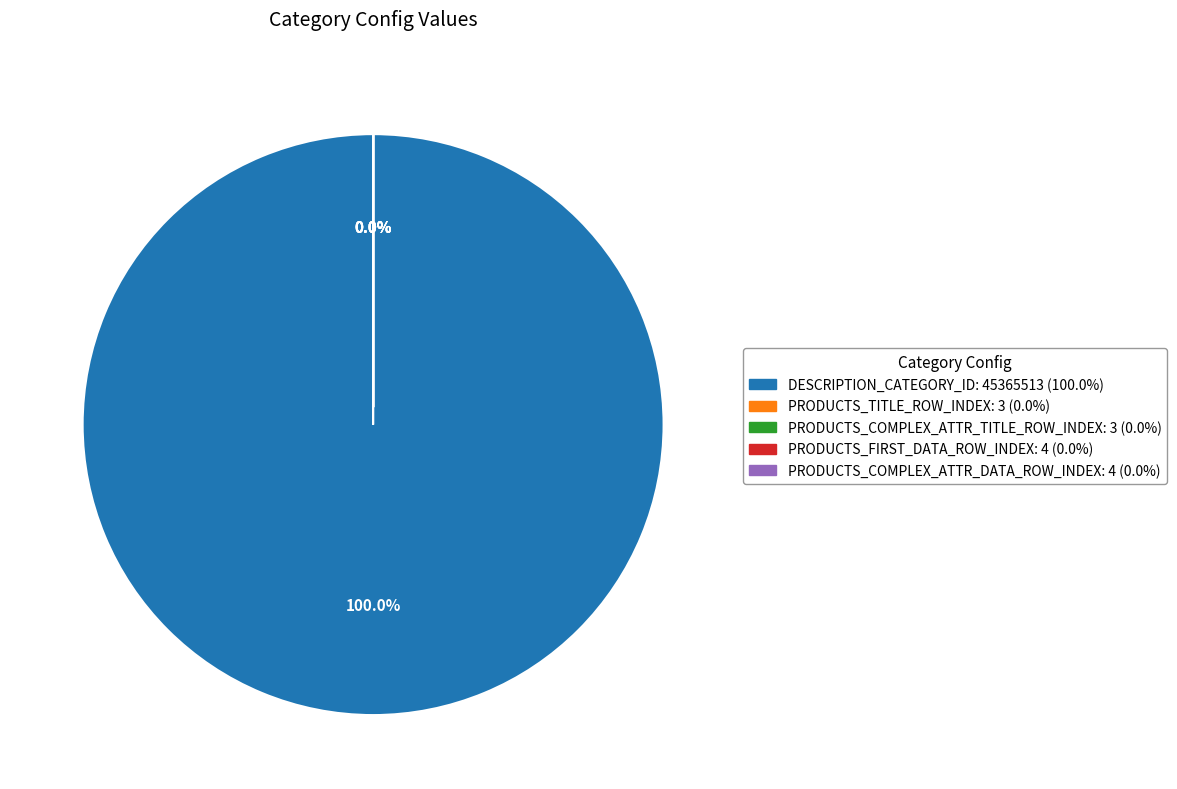

The PRODUCTS_FIRST_DATA_ROW_INDEX slice represents 9% of the pie. True or false?

False